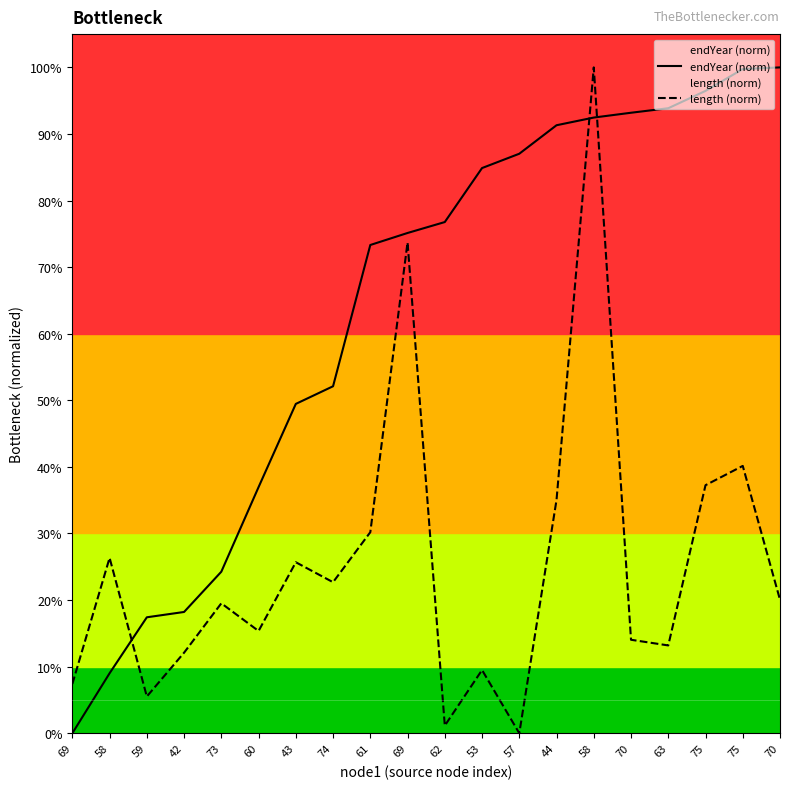

At which label is endYear (norm) closest to 0?

69